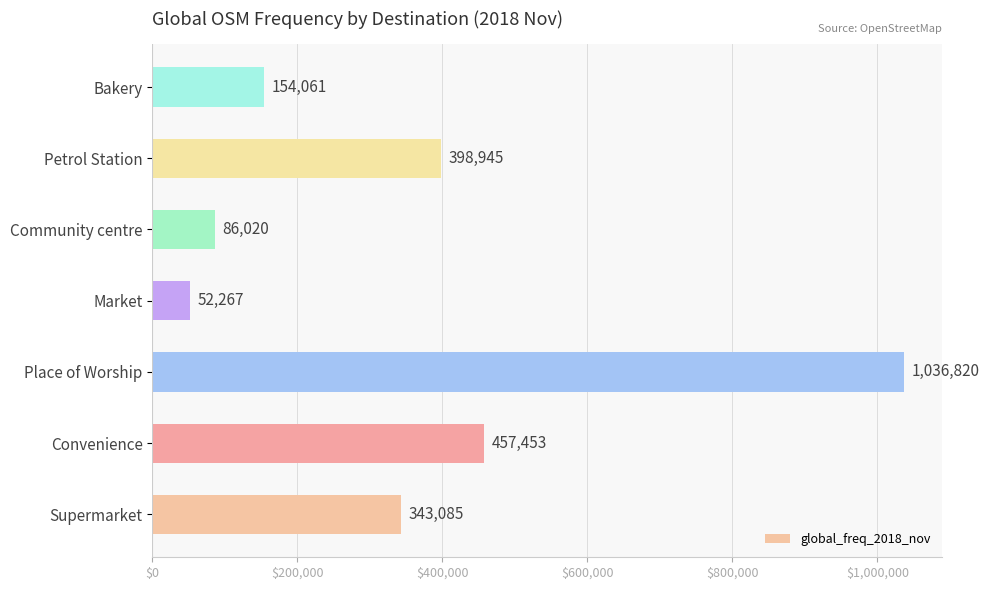

How many distinct data groups are displayed?

1